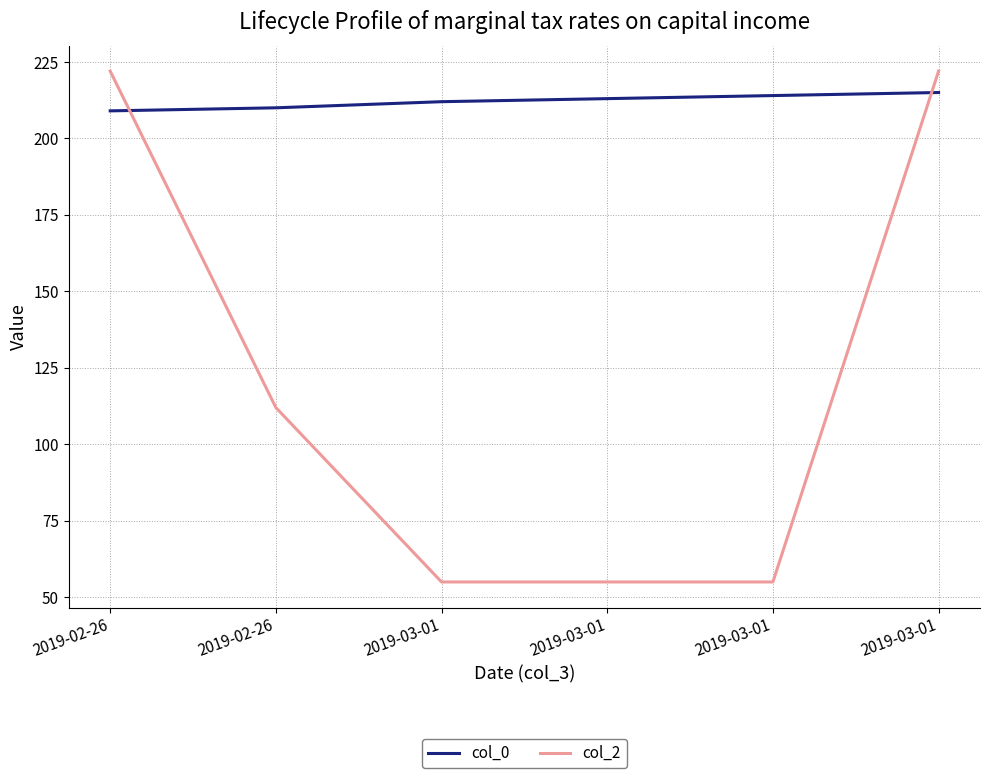

Which label corresponds to the largest value in the chart?

2019-02-26